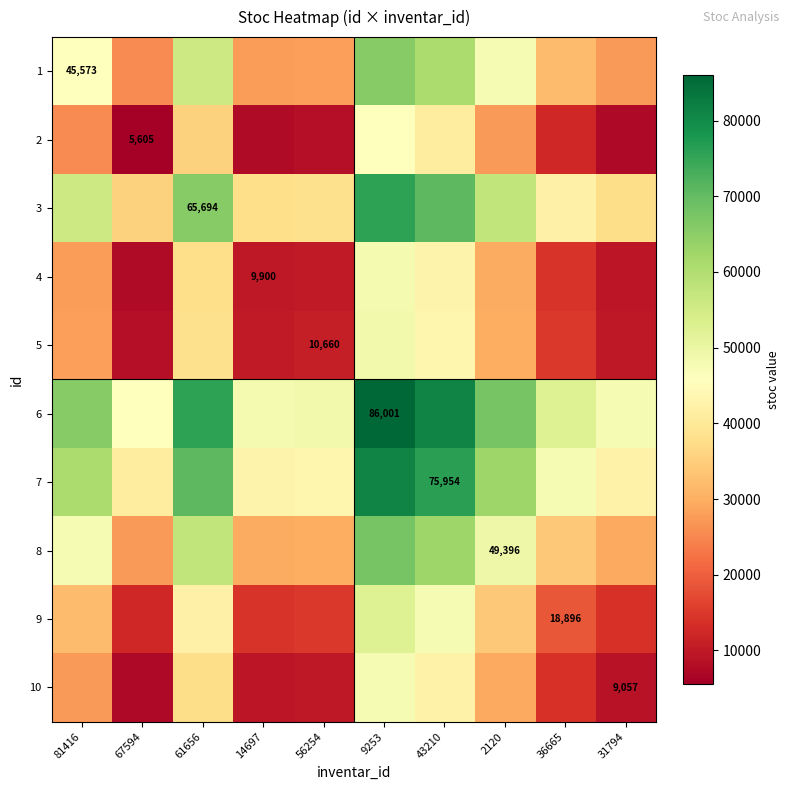

What is the sum of all 2 values?

216393.0